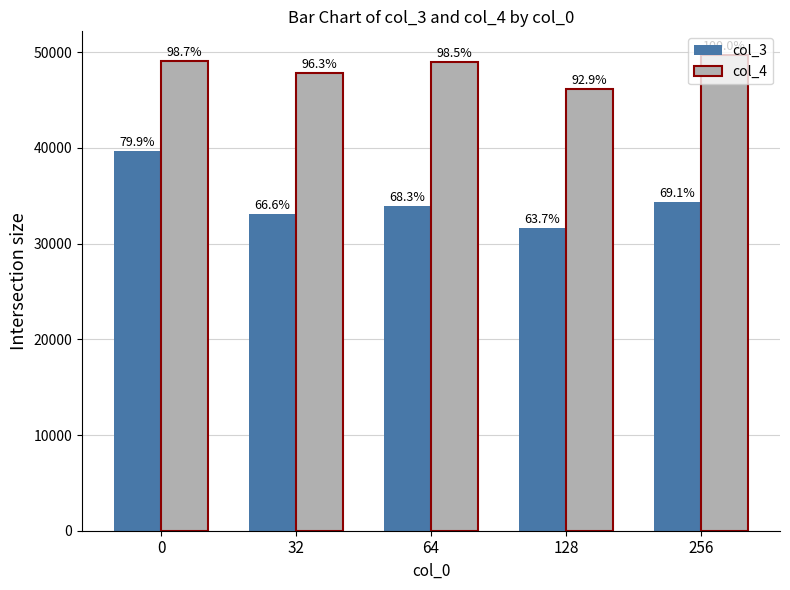

What are all the series names shown in the legend?

col_3, col_4